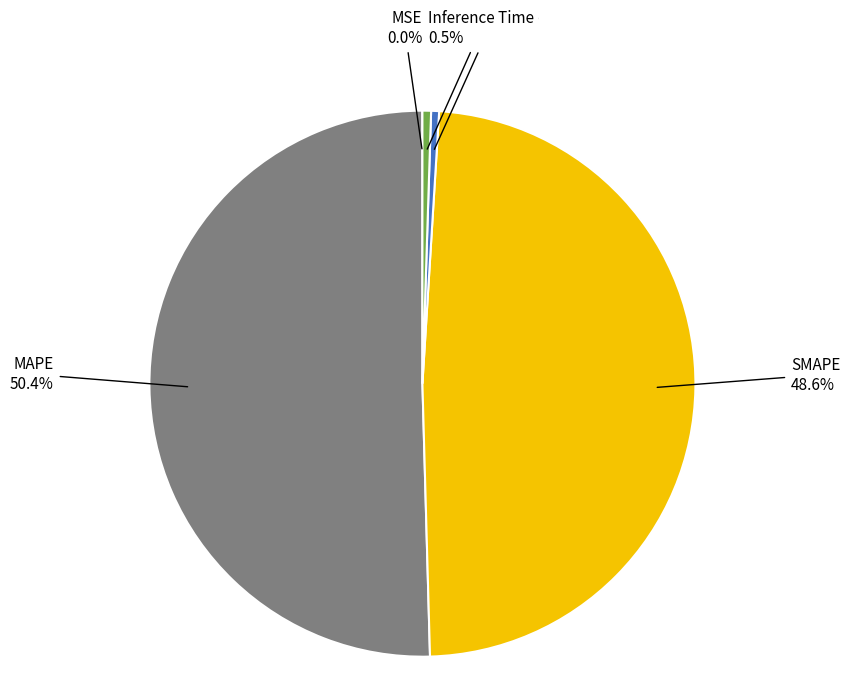

What is the total percentage of Inference Time and Training Time?

1.0%